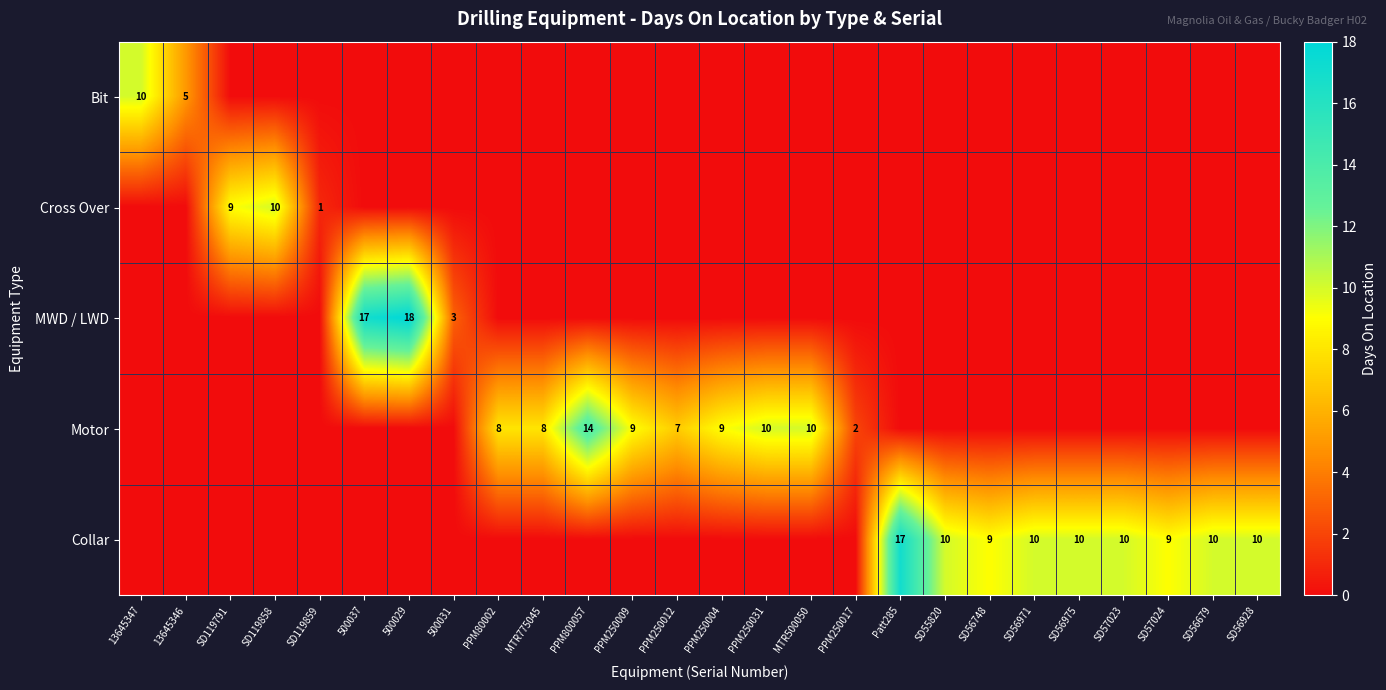

Is it true that Motor equals 5 at PPM250012?

False